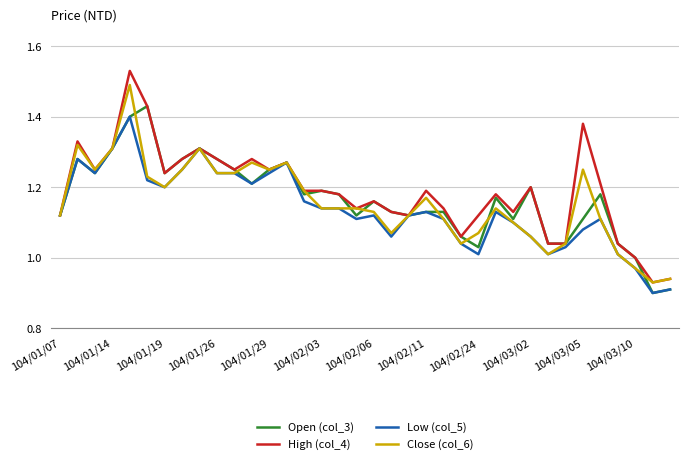

Which series has the widest spread of values?

High (col_4)